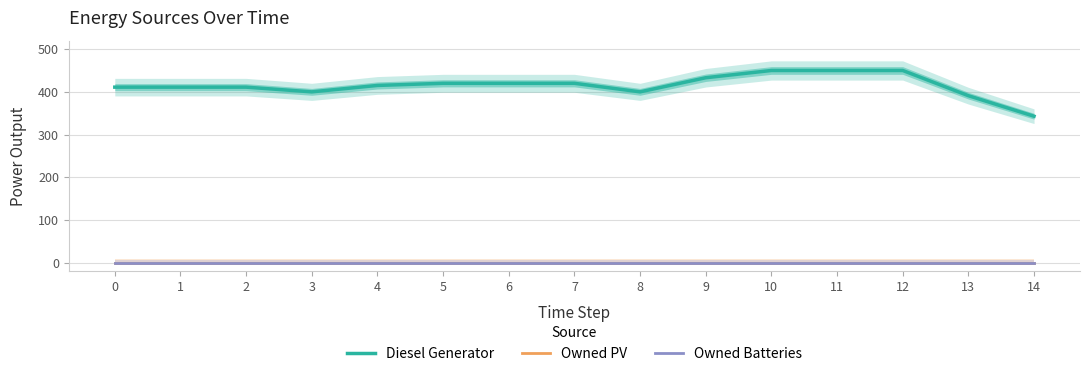

At which category is the sum across all series the highest?

10